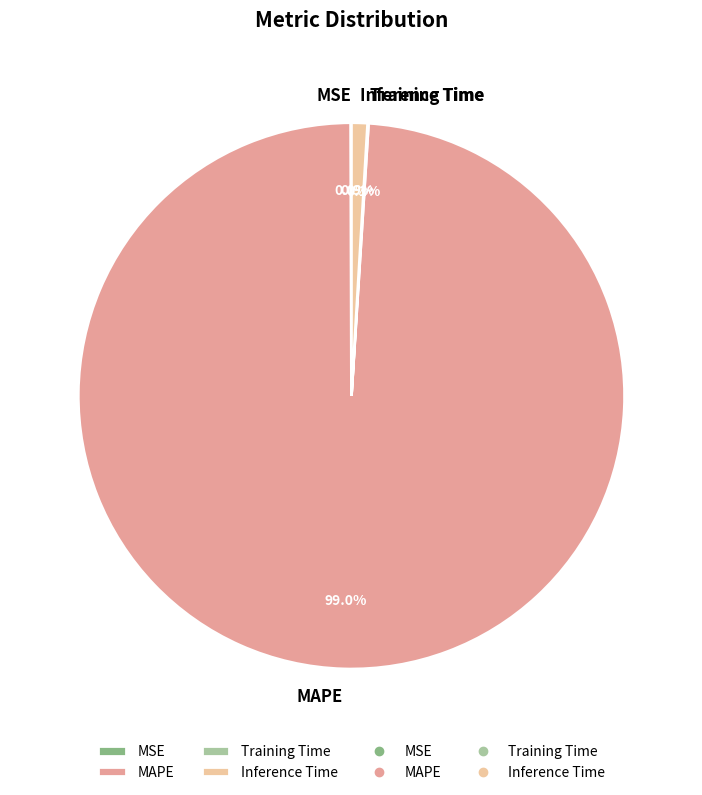

Is it true that Inference Time is 1% of the pie?

True